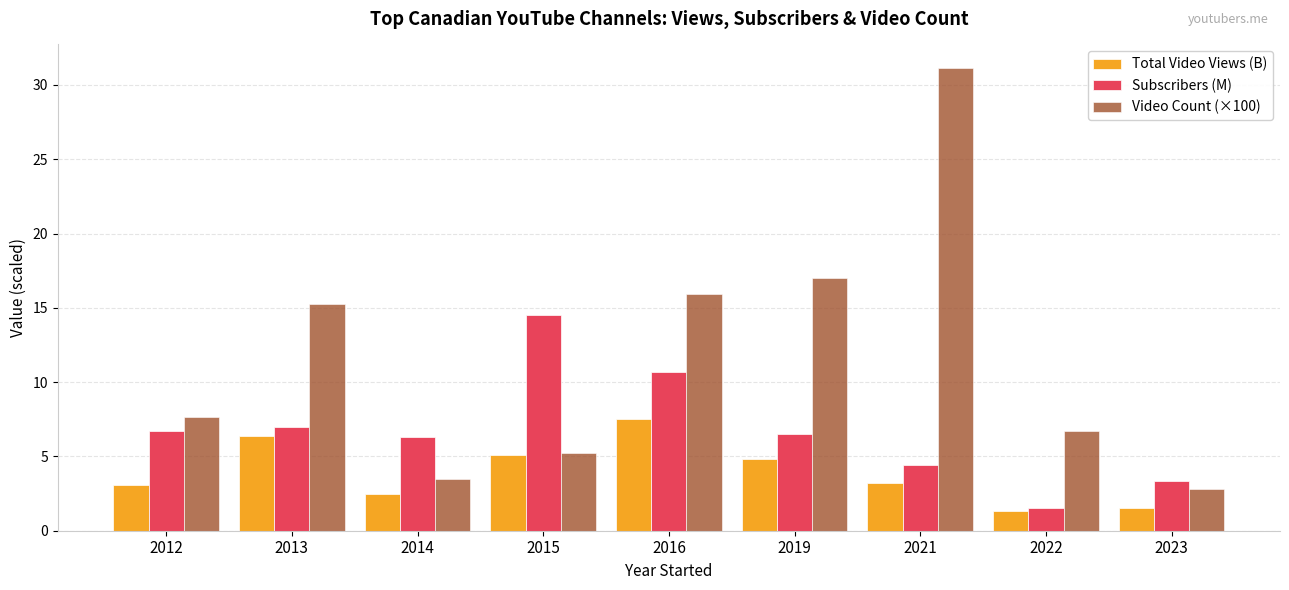

Rank the series by their average value, from lowest to highest.

Total Video Views (B), Subscribers (M), Video Count (×100)